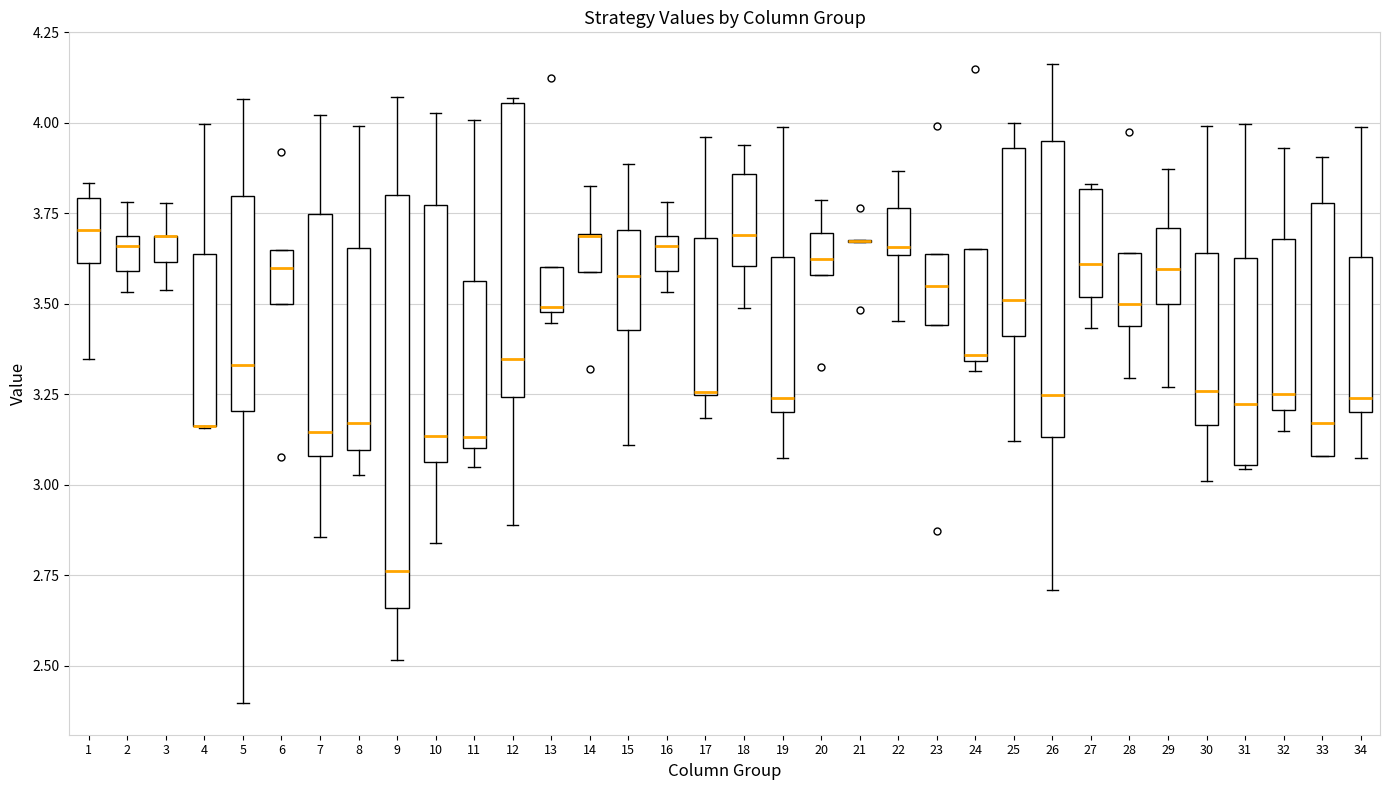

Where does the upper whisker of the box at x = 14 end on the y-axis? The values are not printed on the chart, so give them approximately, as read against the axis.

3.85